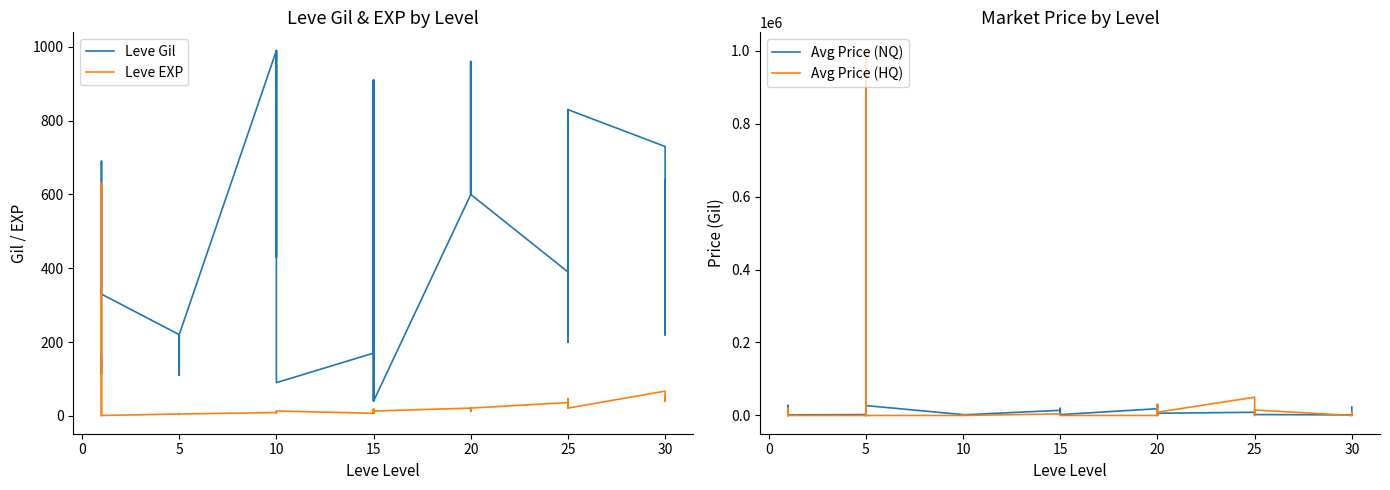

How many data points does each series have?

40